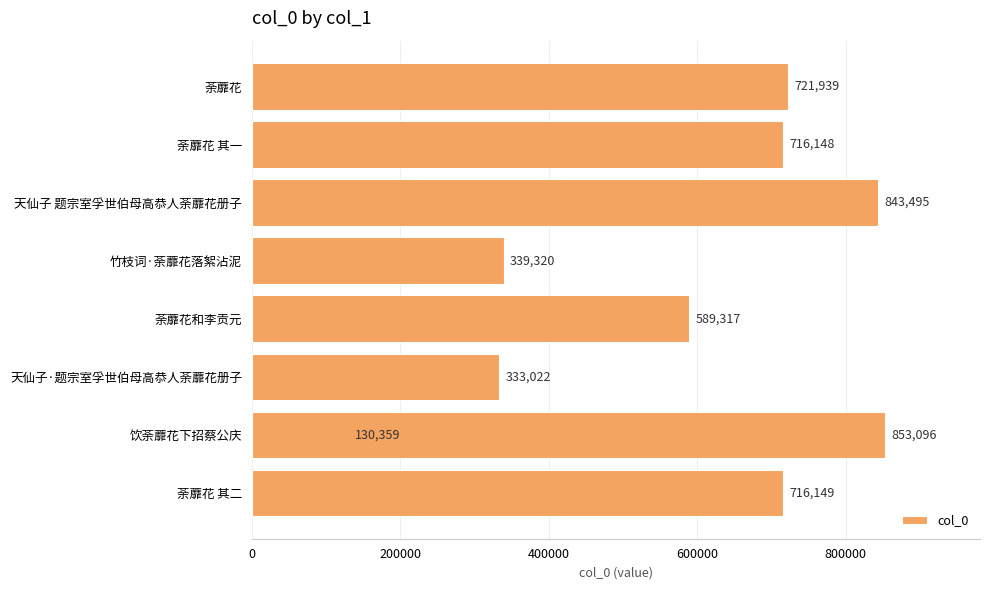

True or false: the data shows 716149 at 荼蘼花 其二.

True